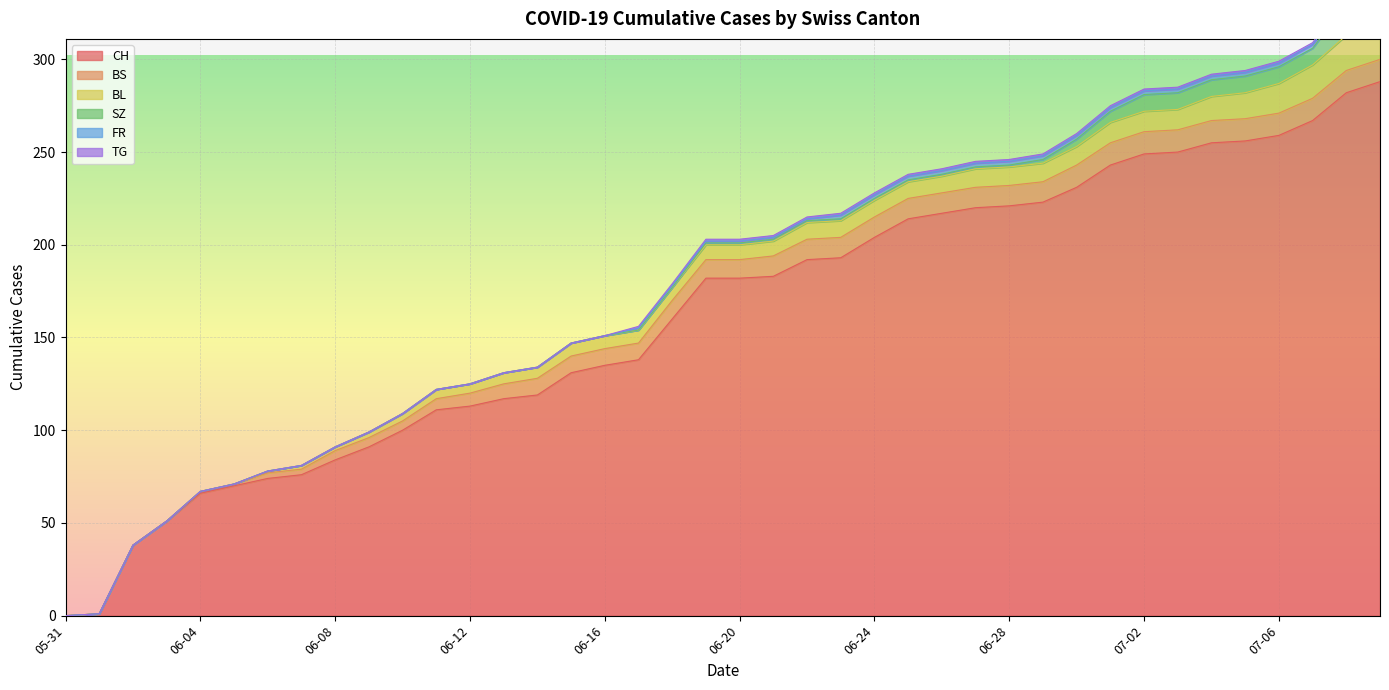

Between 2020-07-04 and 2020-06-19, which is larger?

2020-07-04